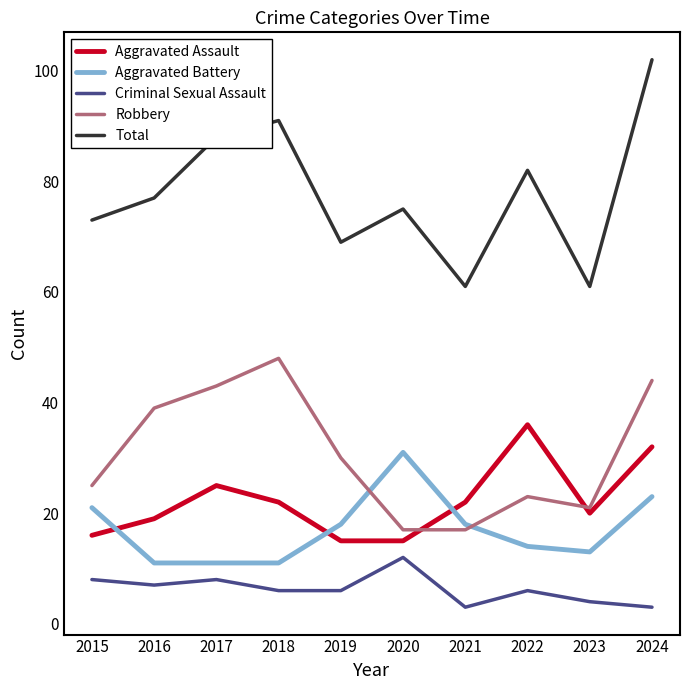

What value does the Aggravated Assault series have at 2016?

19